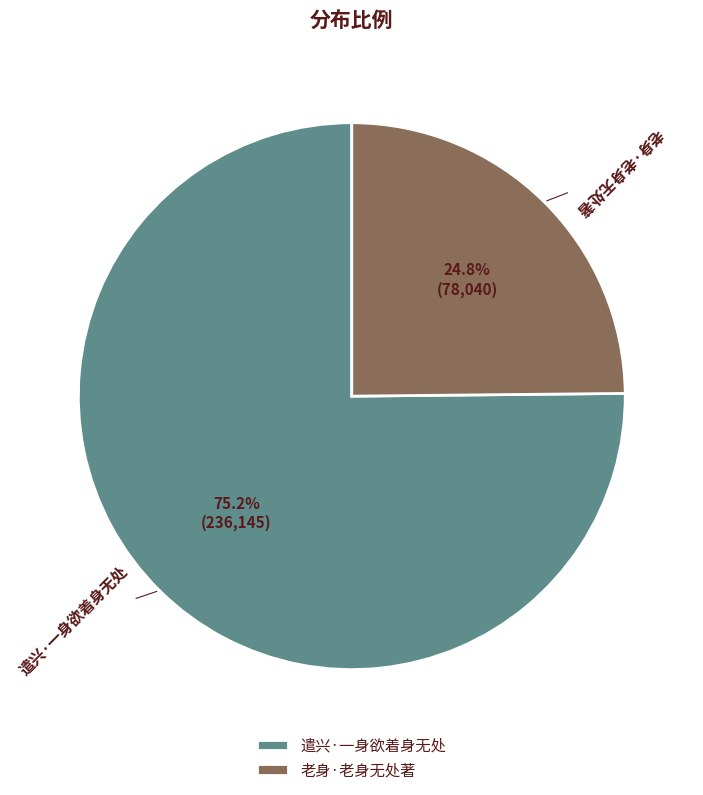

The 老身·老身无处著 slice represents 25% of the pie. True or false?

True